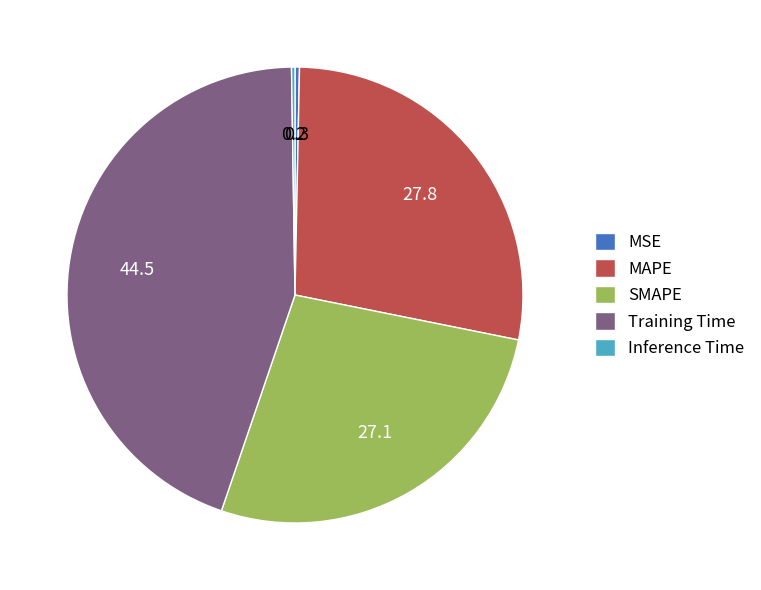

Between Training Time and MAPE, which is larger?

Training Time